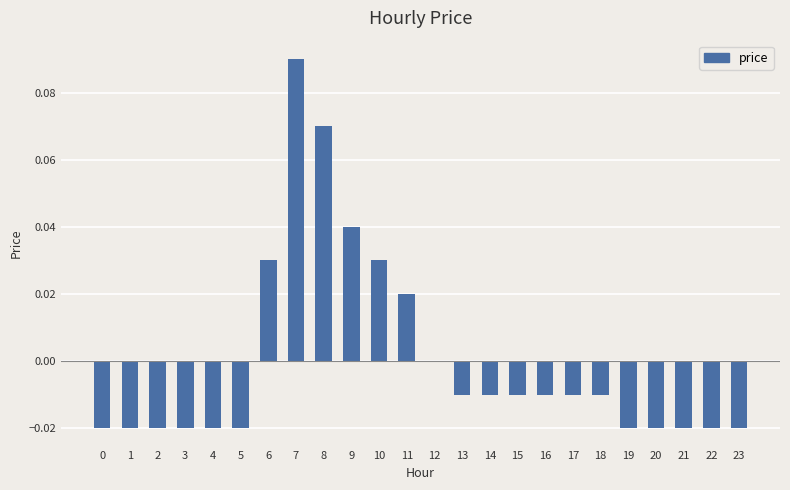

Which label corresponds to the largest value in the chart?

7